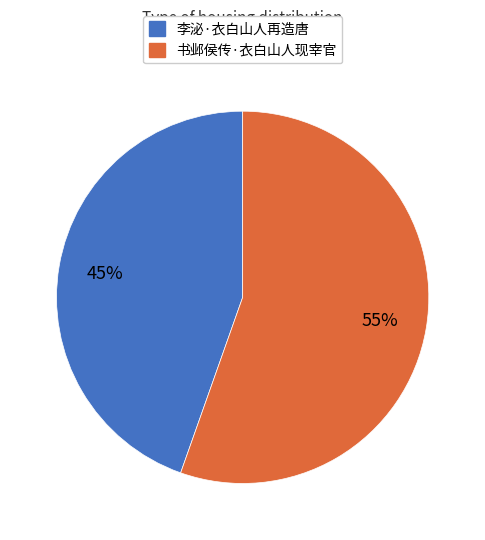

To the nearest percent, what is the combined percentage of 书邺侯传·衣白山人现宰官 and 李泌·衣白山人再造唐?

100%